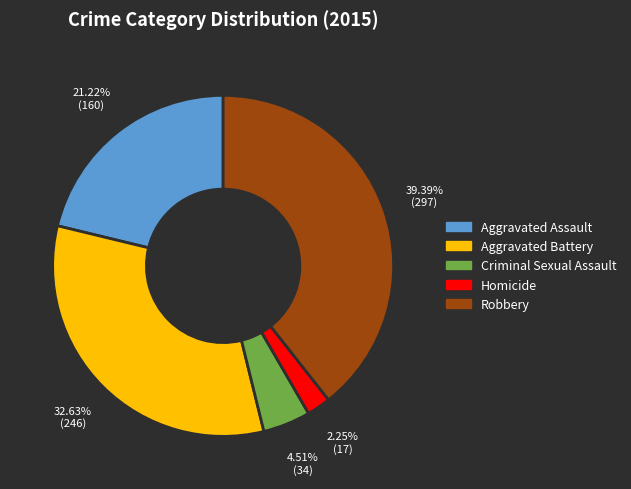

What is the ratio of the value at Robbery to the value at Aggravated Battery?

1.2